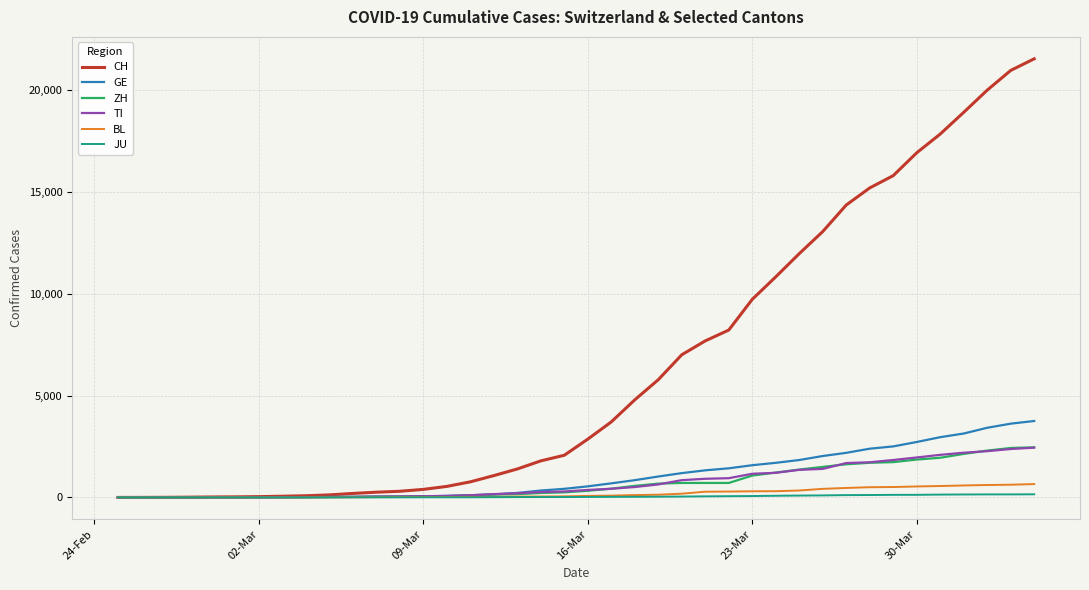

Which series has the largest range (max minus min)?

CH